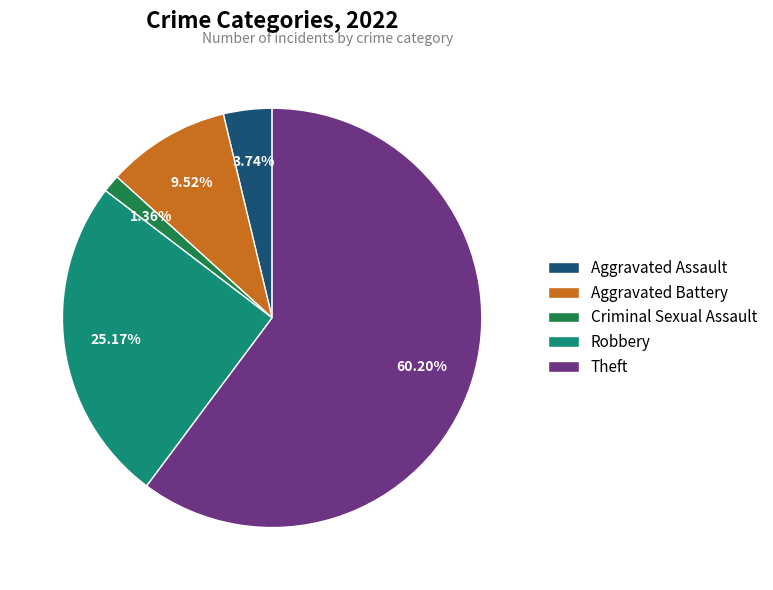

Approximately how many times larger is the value at Theft compared to Aggravated Battery?

6.3